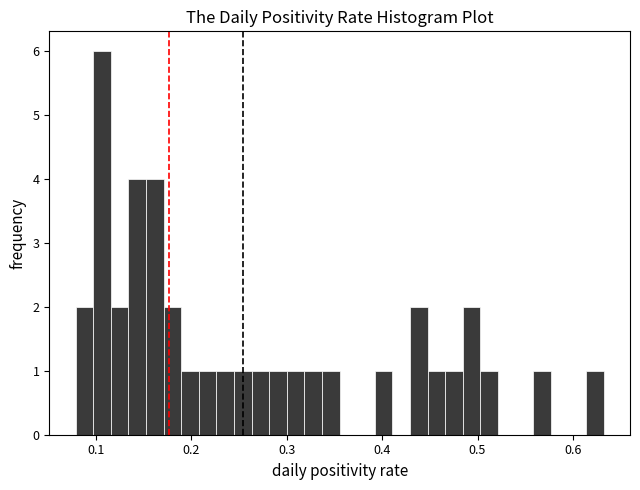

Read against the x-axis, roughly where is the centre of the tallest bar?

0.11